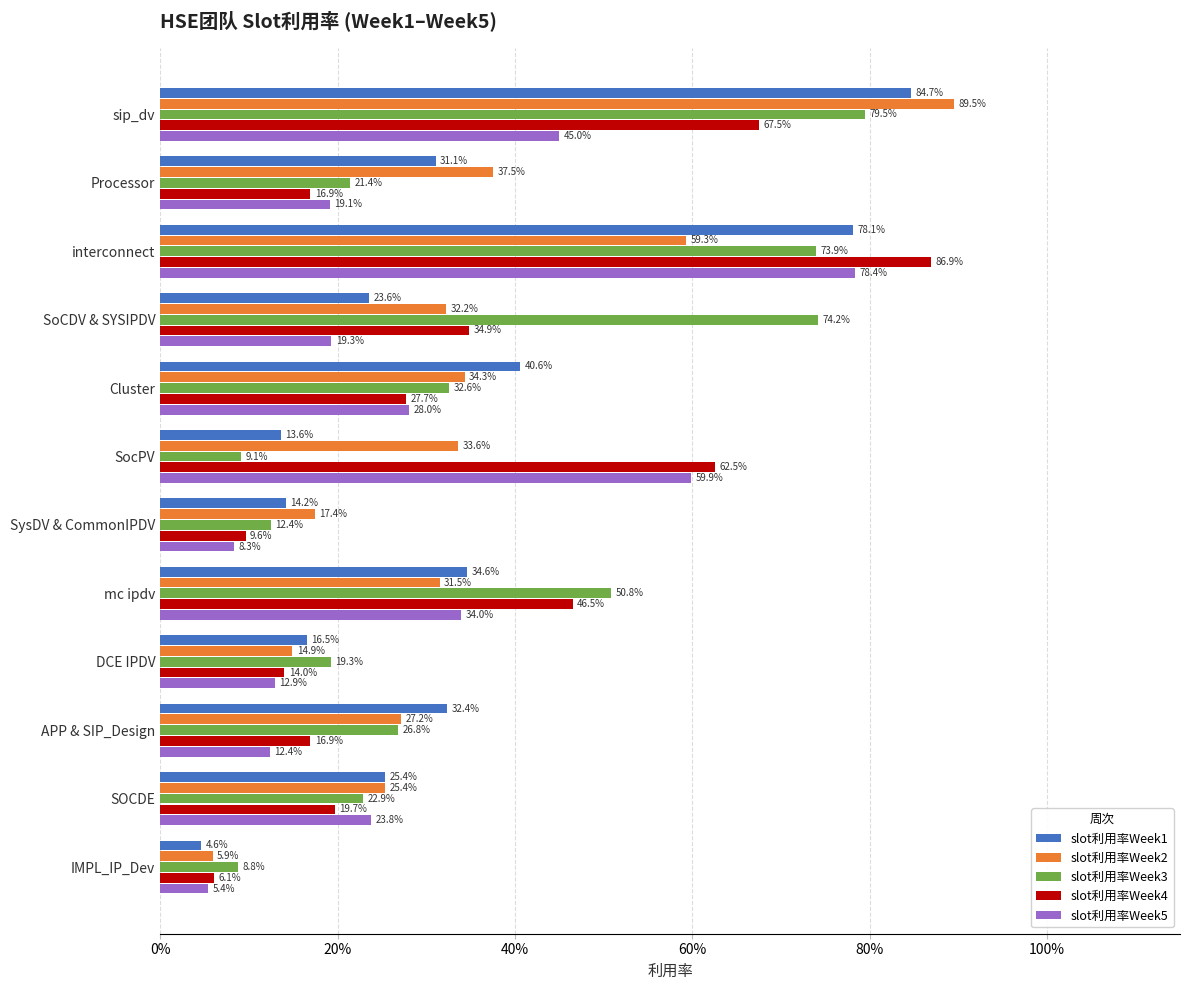

What are all the series names shown in the legend?

slot利用率Week1, slot利用率Week2, slot利用率Week3, slot利用率Week4, slot利用率Week5